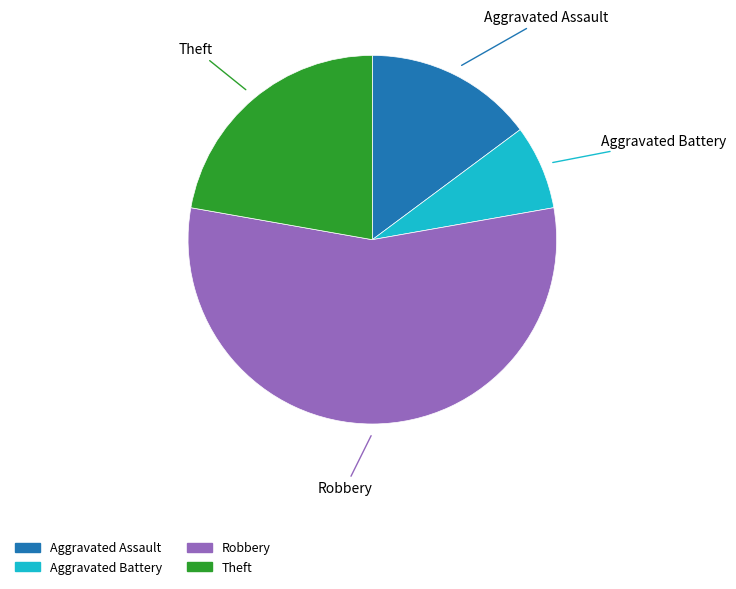

Is the sum of Robbery and Theft greater than half?

Yes